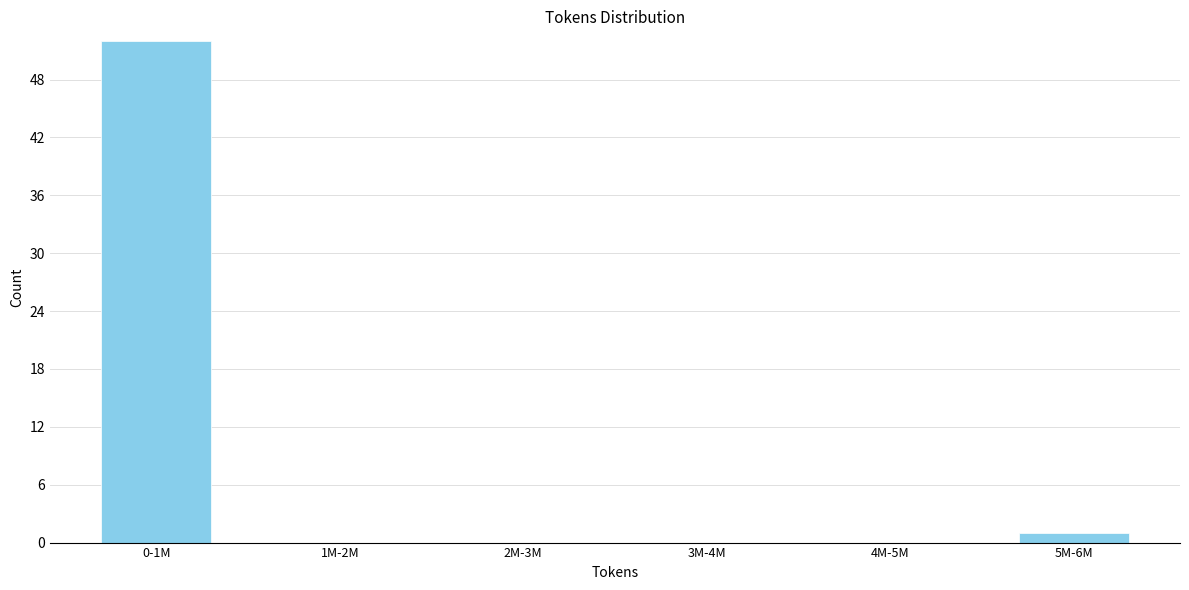

Reading right to left, list all the values displayed in this chart.

5M-6M=1	4M-5M=0	3M-4M=0	2M-3M=0	1M-2M=0	0-1M=52